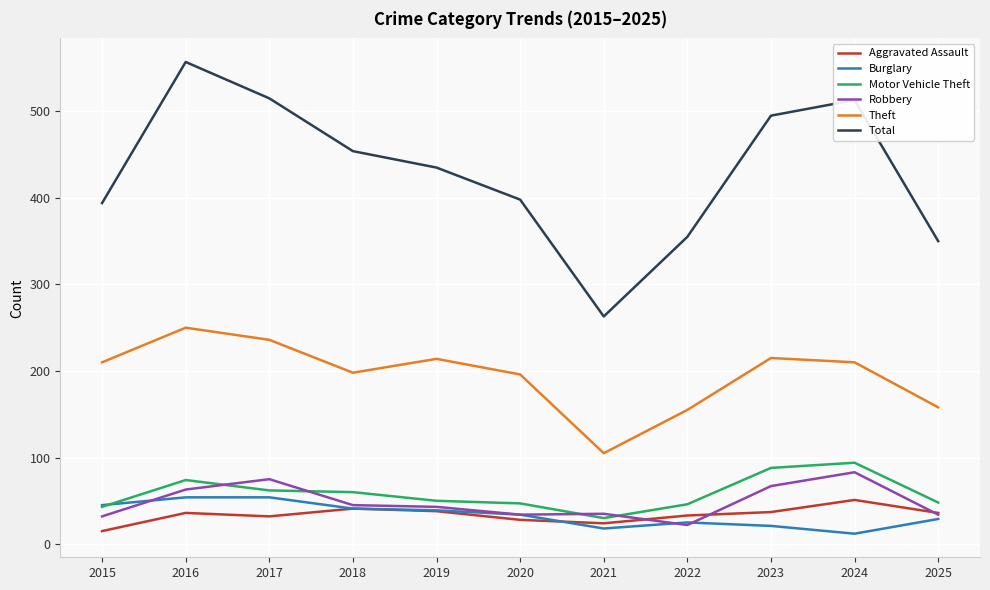

True or false: Robbery and Theft intersect in this chart.

False